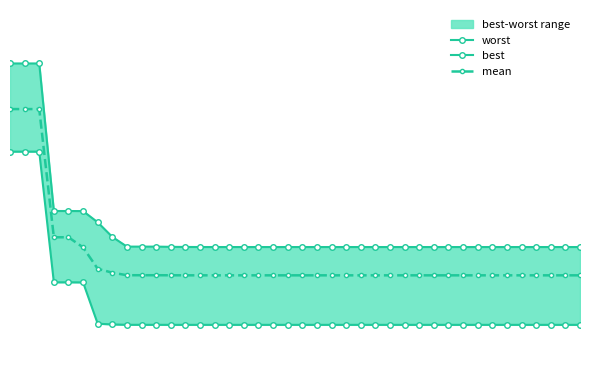

How many categories are shown in the chart?

40